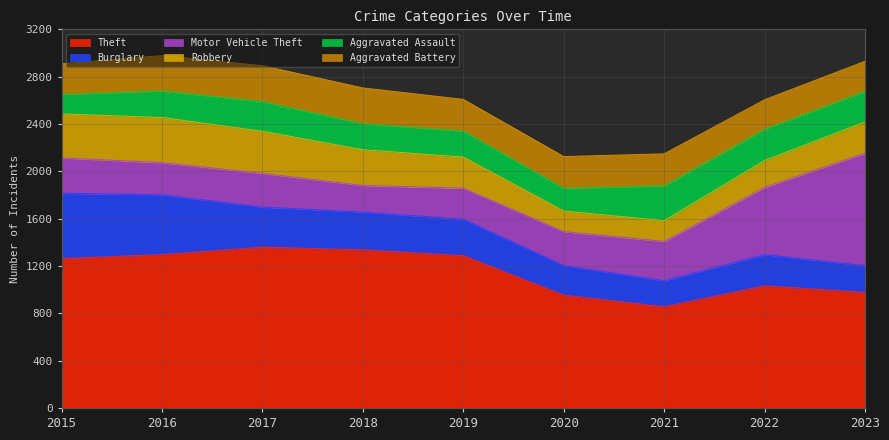

Is it true that Motor Vehicle Theft equals 426 at 2020?

False